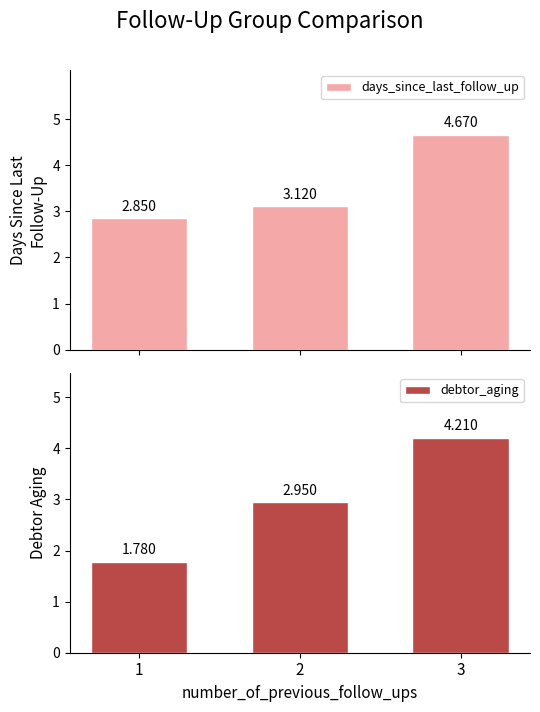

What is the average value of the debtor_aging series?

3.0